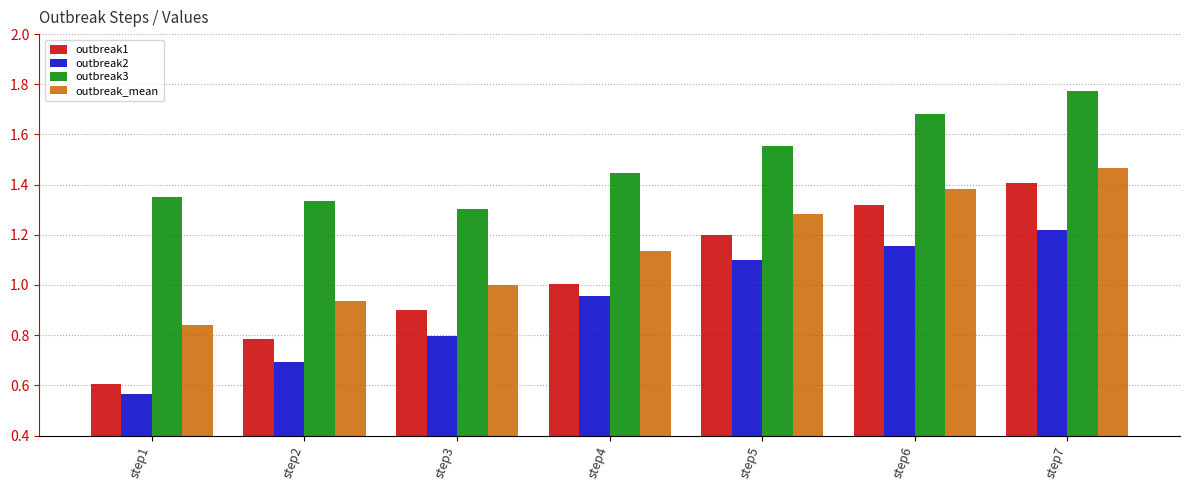

Count the outbreak3 values in the range 1 to 2.

7